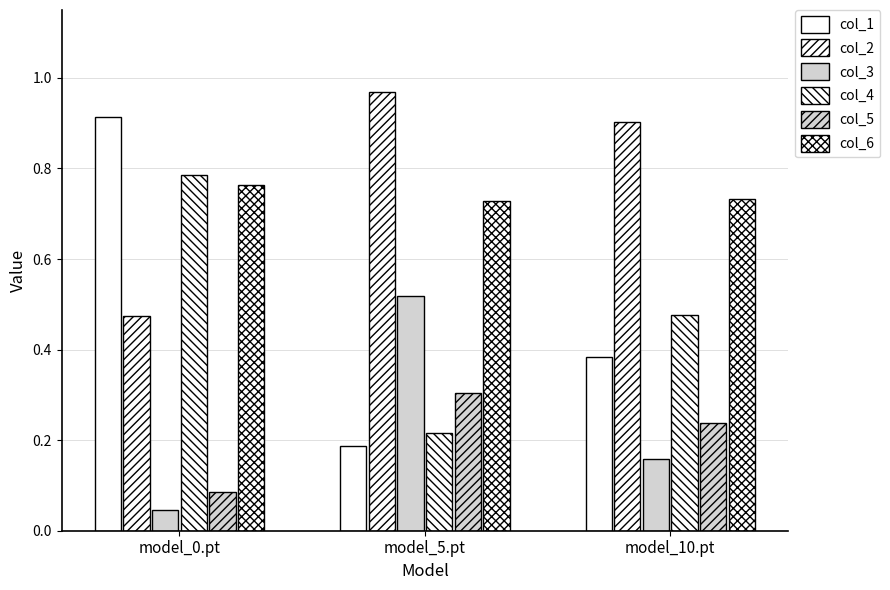

Between model_5.pt and model_10.pt, which is larger?

model_10.pt